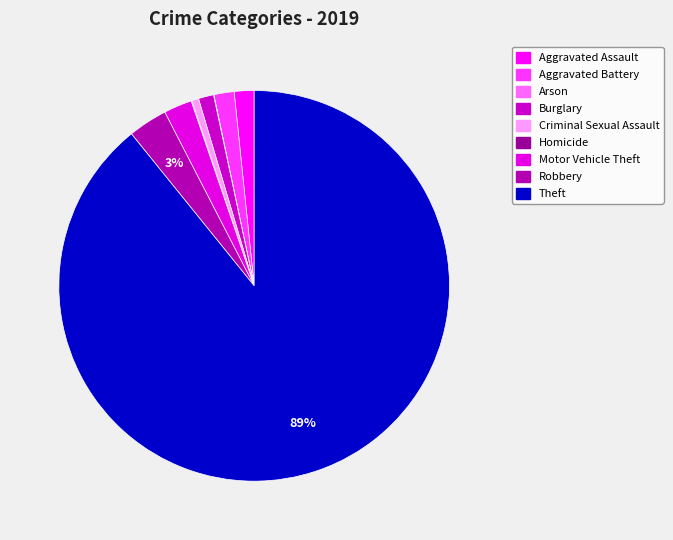

To the nearest percent, what is the average slice percentage?

11%